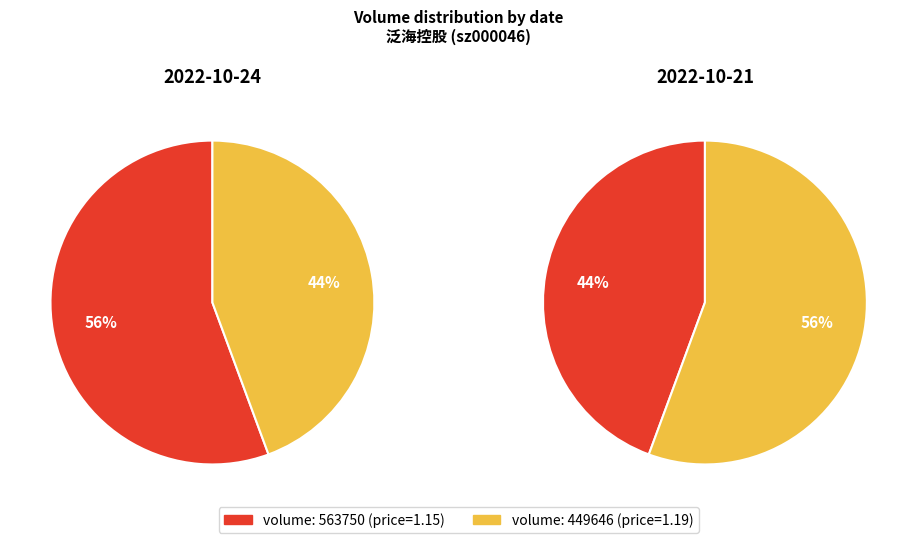

What is the total percentage of 449646 and 563750?

100.0%